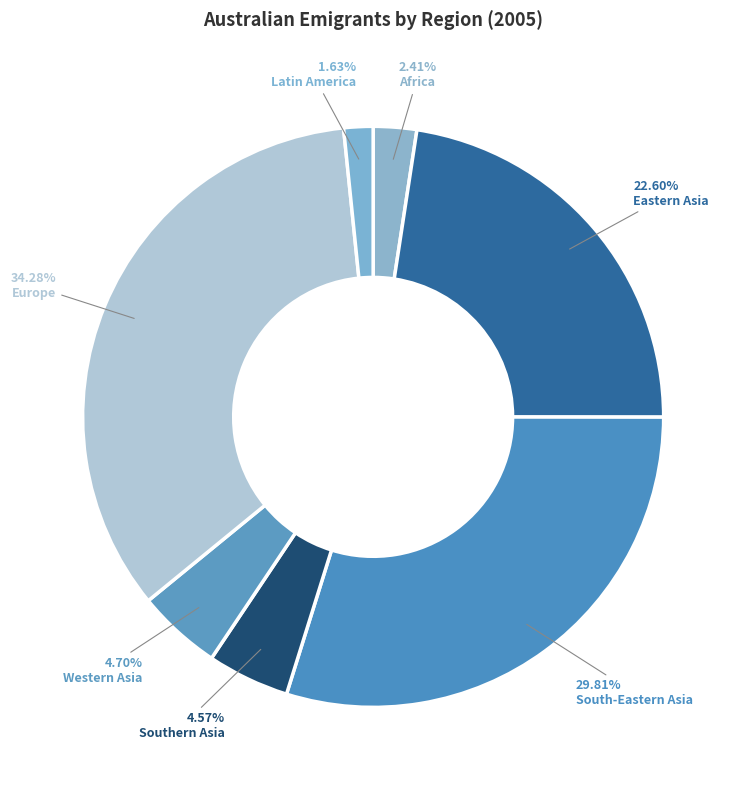

Is there any slice that represents more than half of the pie?

No